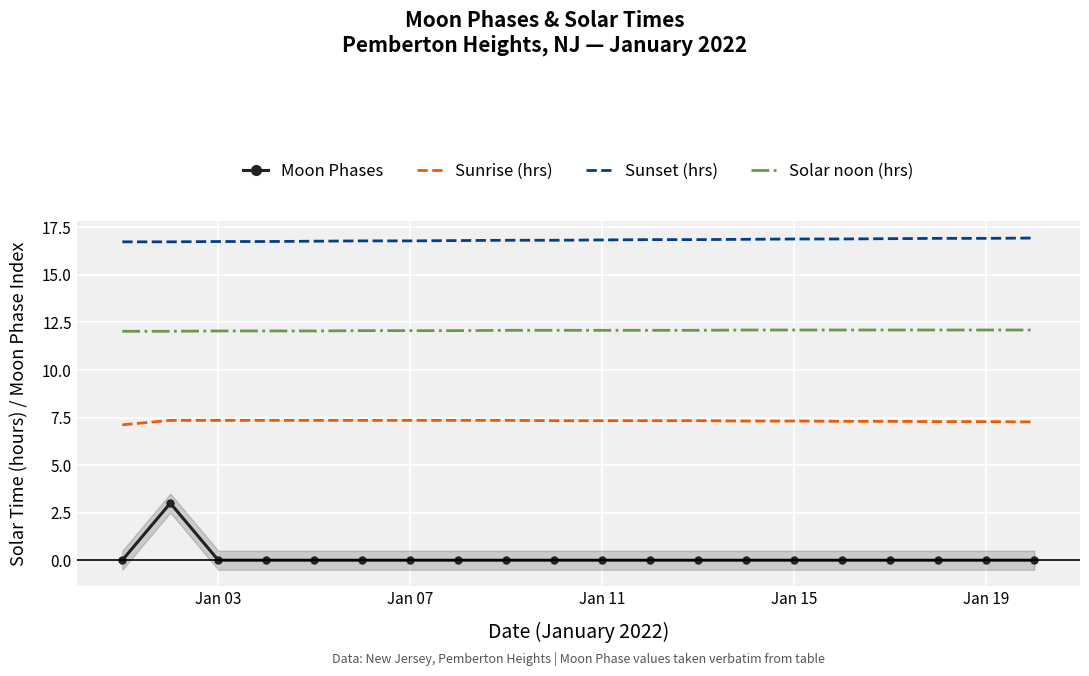

The Sunrise (hrs) series shows 10.6 at Jan 11. True or false?

False